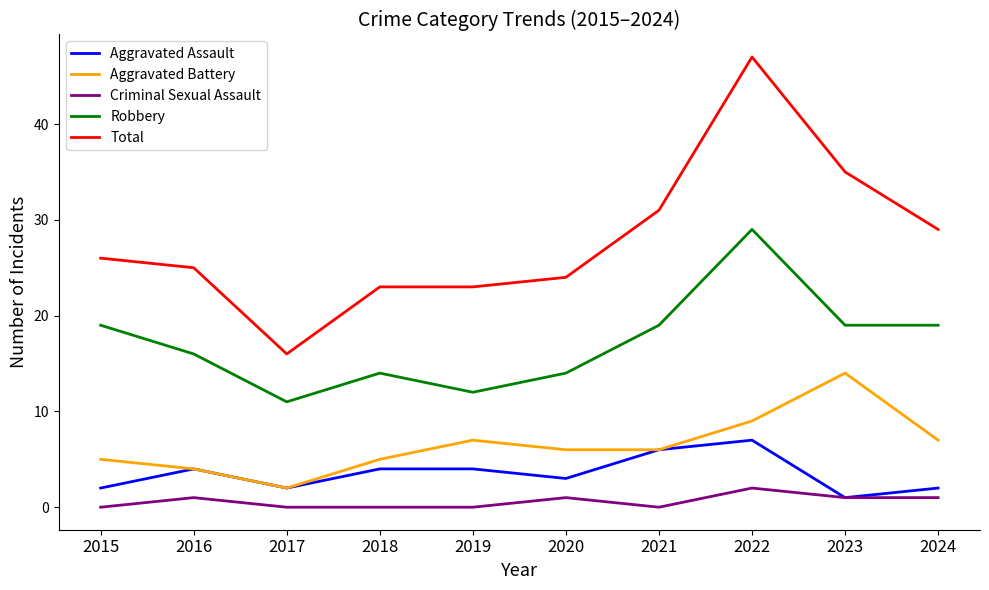

Rank the series by their maximum value, from lowest to highest.

Criminal Sexual Assault, Aggravated Assault, Aggravated Battery, Robbery, Total